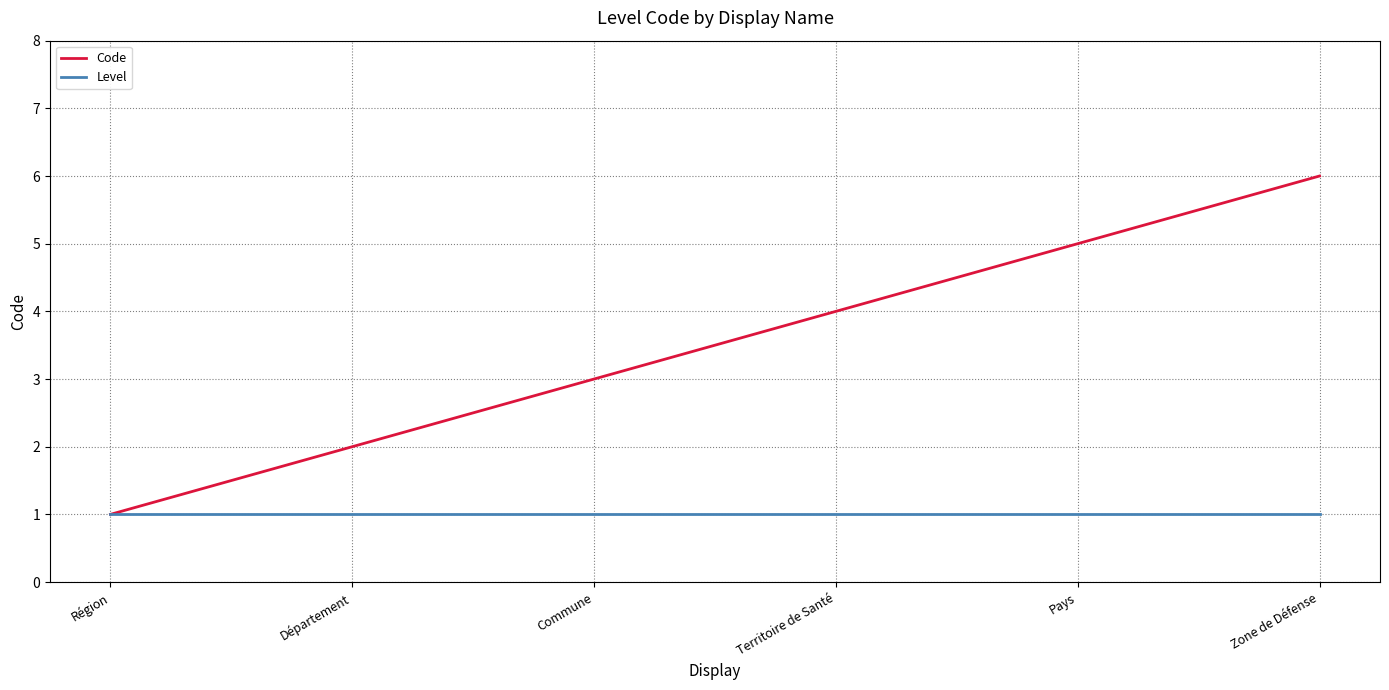

Reading left to right, list all the values displayed in this chart.

Code: Région=1	Département=2	Commune=3	Territoire de Santé=4	Pays=5	Zone de Défense=6
Level: Région=1	Département=1	Commune=1	Territoire de Santé=1	Pays=1	Zone de Défense=1